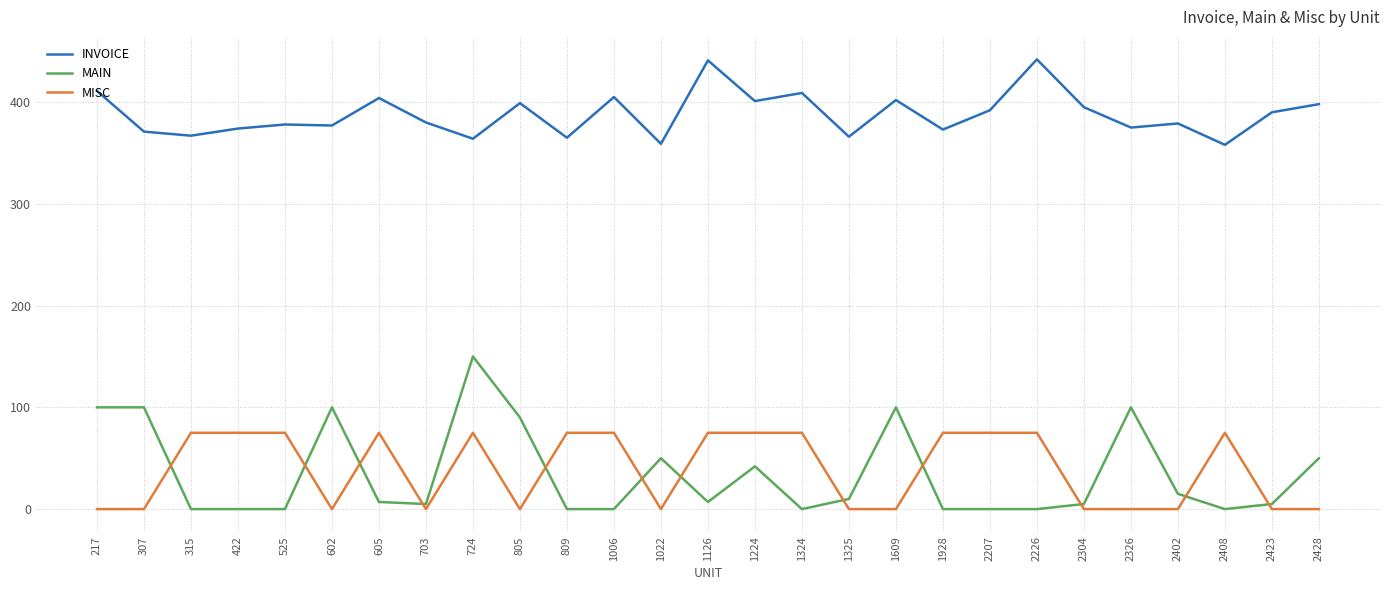

What is the difference between the maximum and minimum values in the MAIN series?

150